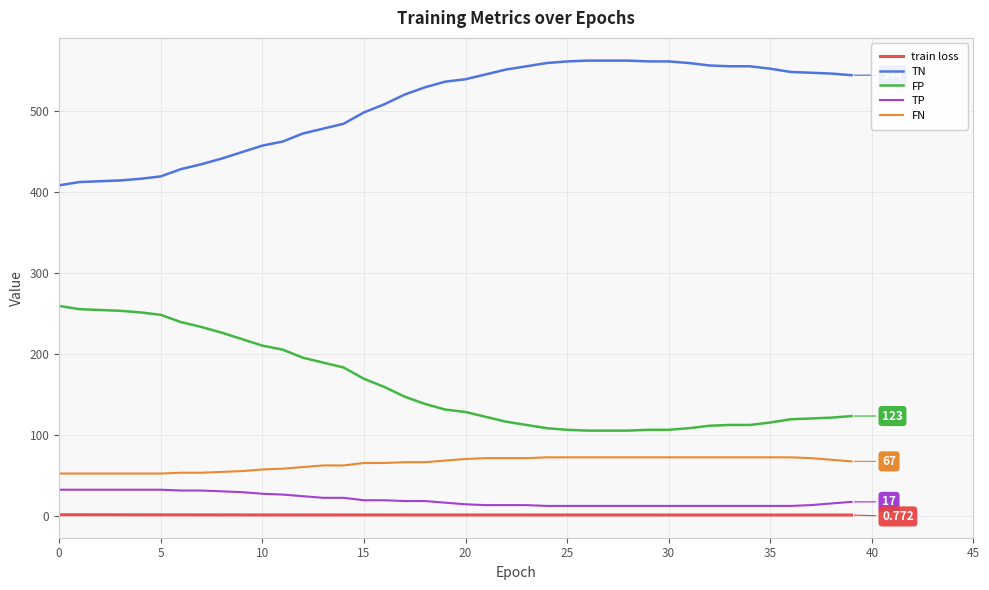

True or false: FN and TN intersect in this chart.

False